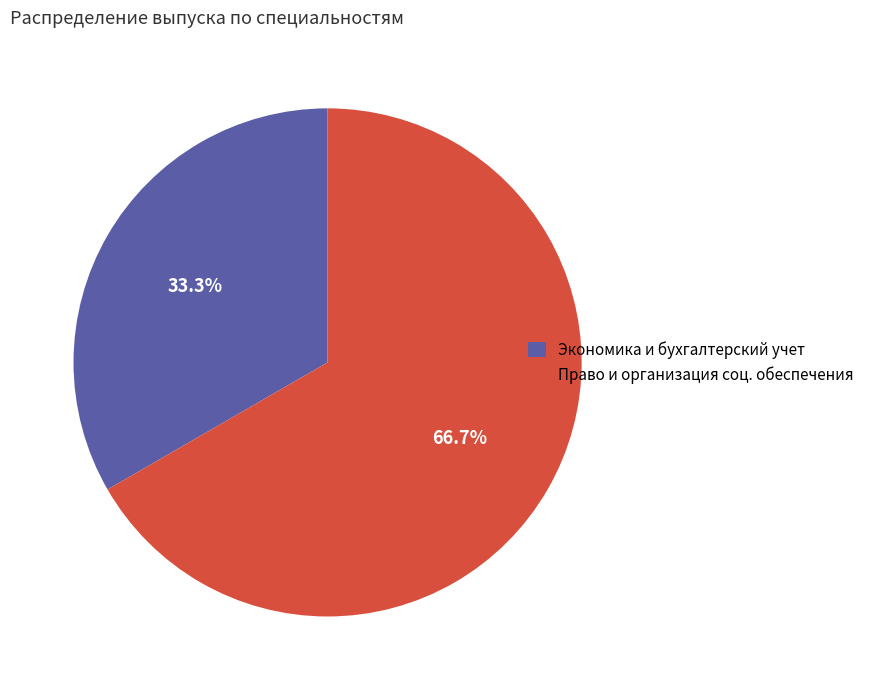

Does any single category account for the majority?

Yes